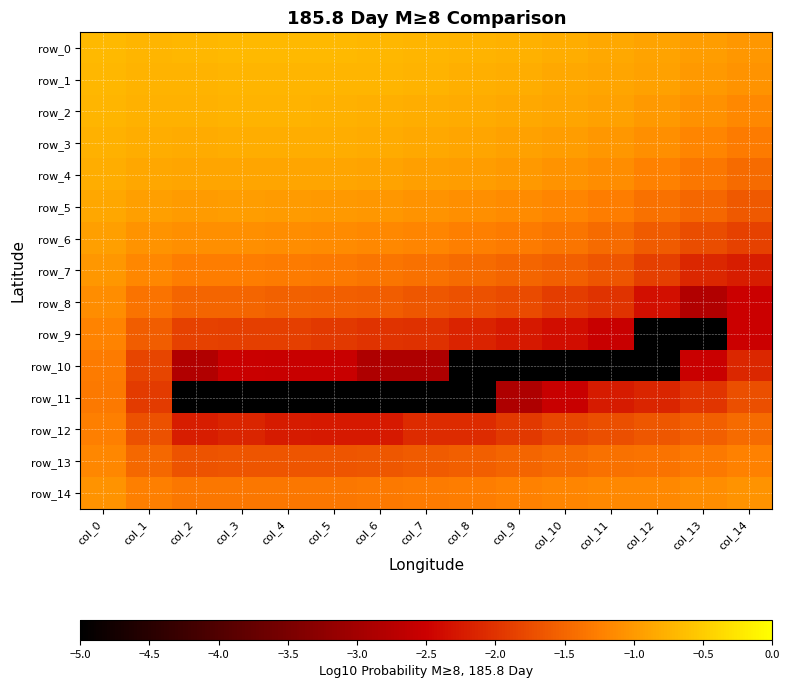

Which category has the lowest value in the row_9 series?

col_12